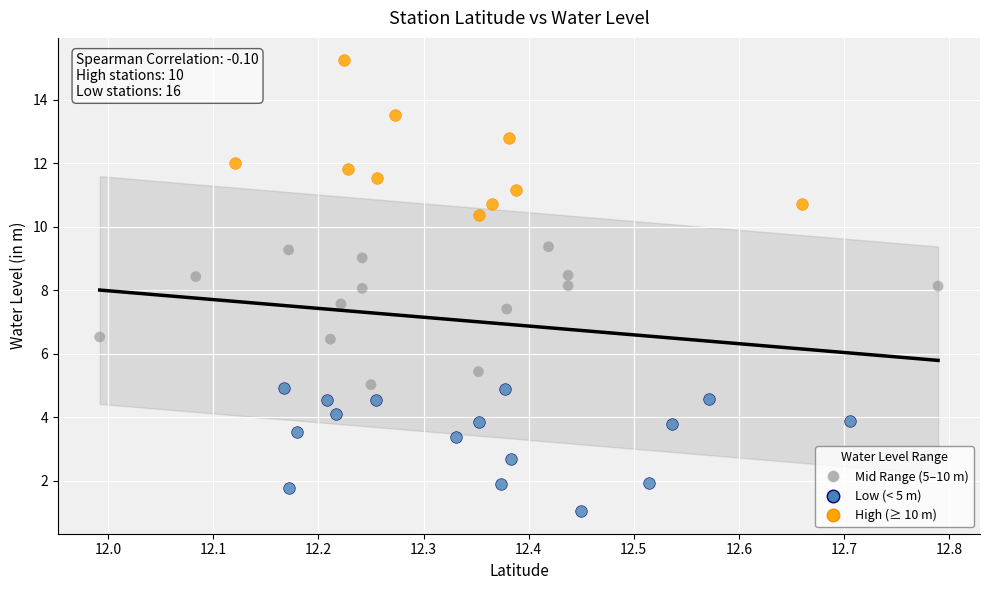

Which series reaches the minimum Y coordinate?

Low (< 5 m)